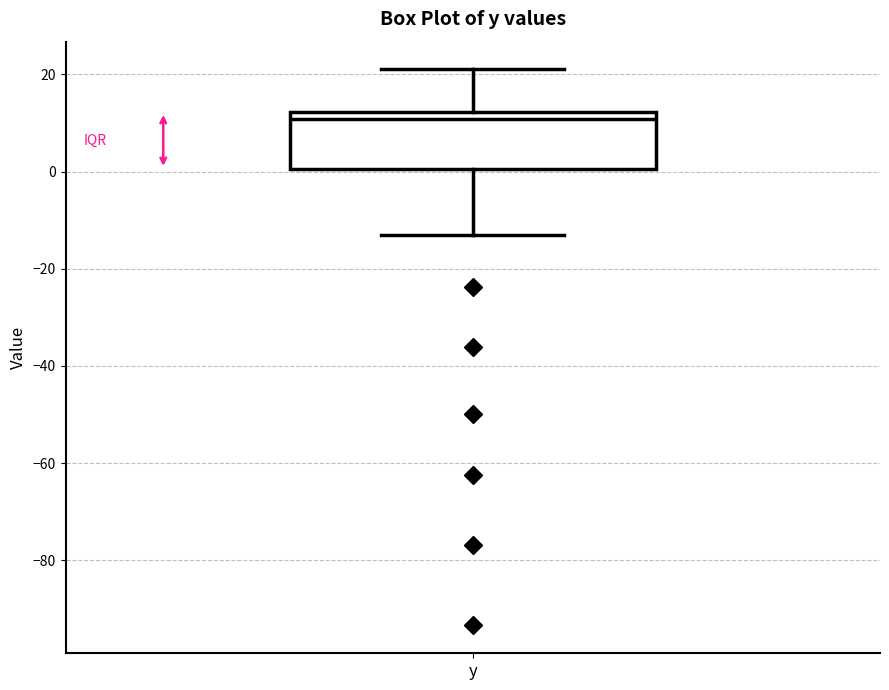

Read this box plot against the y-axis: the position of the median line, the range covered by the box, and the ends of both whiskers. The values are not printed on the chart, so give them approximately, as read against the axis.

median 10, box 0 to 12, whiskers -14 to 22